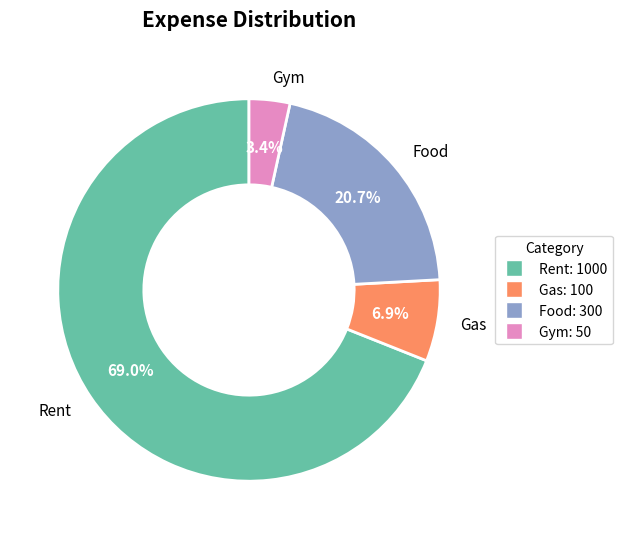

To the nearest percent, what percentage of the pie is Rent?

69%